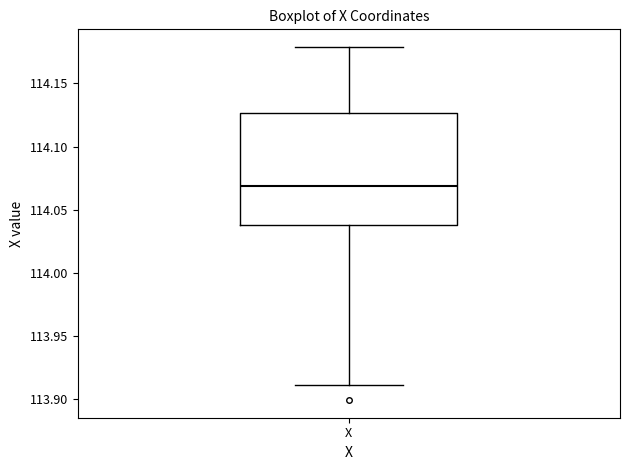

Read this box plot against the y-axis: the position of the median line, the range covered by the box, and the ends of both whiskers. The values are not printed on the chart, so give them approximately, as read against the axis.

median 114.070, box 114.040 to 114.125, whiskers 113.910 to 114.180